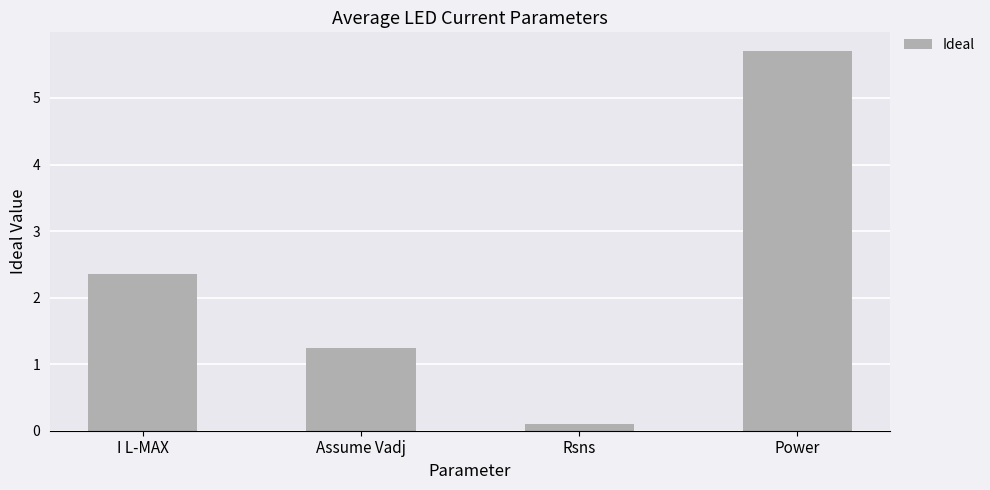

Rank the categories by value from lowest to highest.

Rsns, Assume Vadj, I L-MAX, Power